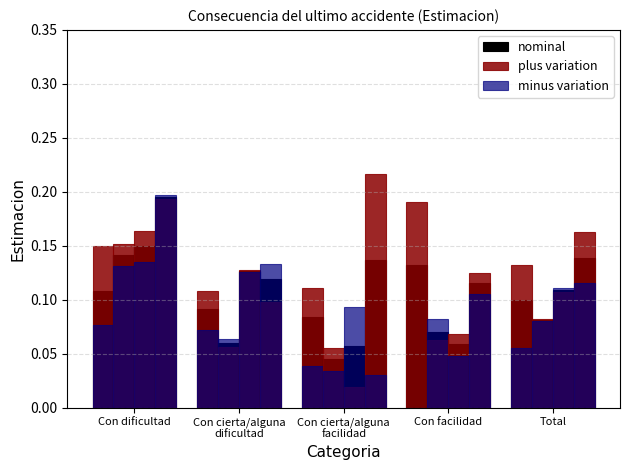

What is the lowest value of the plus variation series?

0.1